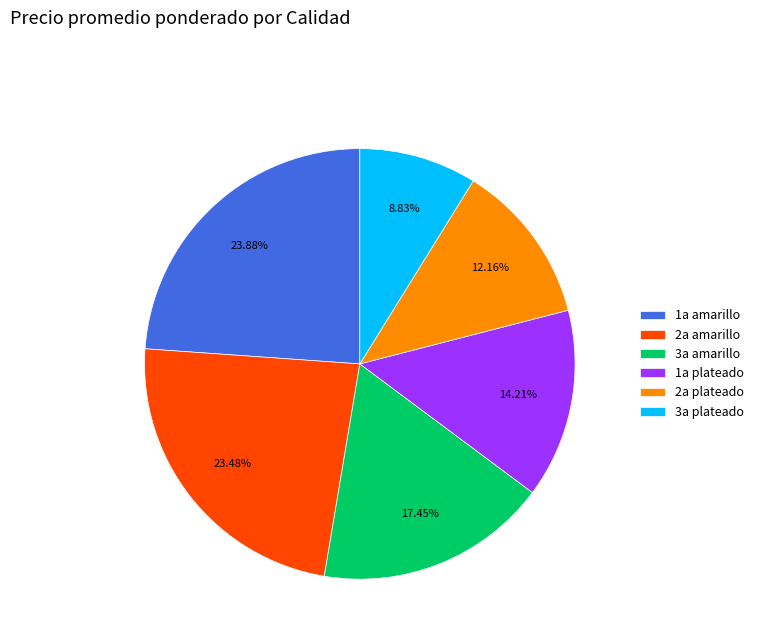

To the nearest percent, what is the average slice percentage?

17%